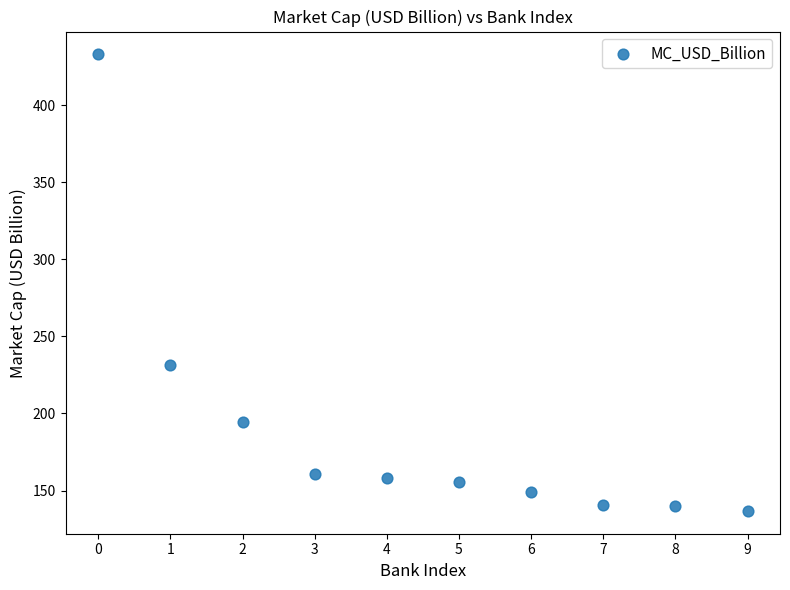

What Y value in the scatter plot is closest to 284?

231.5